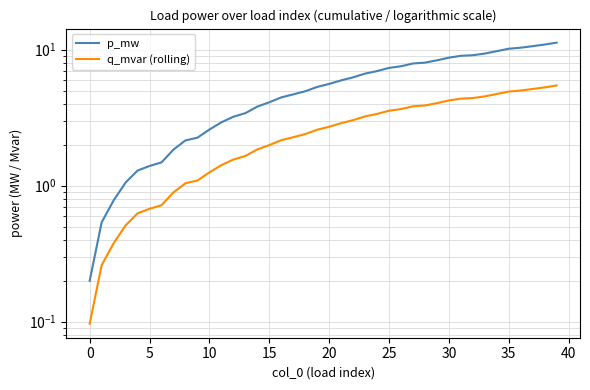

Which has a higher value, 17 or 45?

17